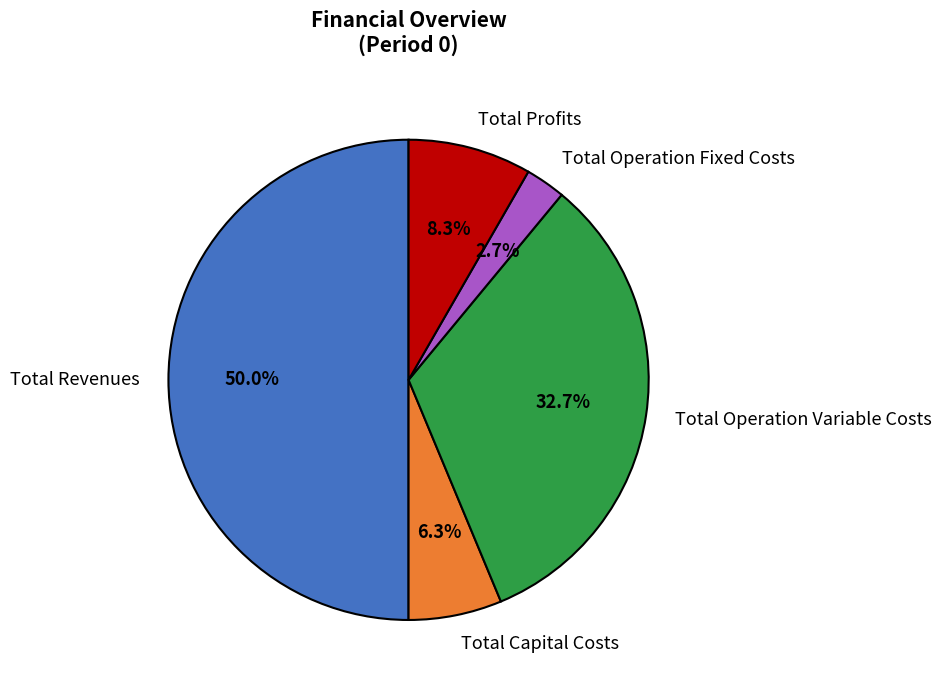

Rank the categories by value from highest to lowest.

Total Revenues, Total Operation Variable Costs, Total Profits, Total Capital Costs, Total Operation Fixed Costs